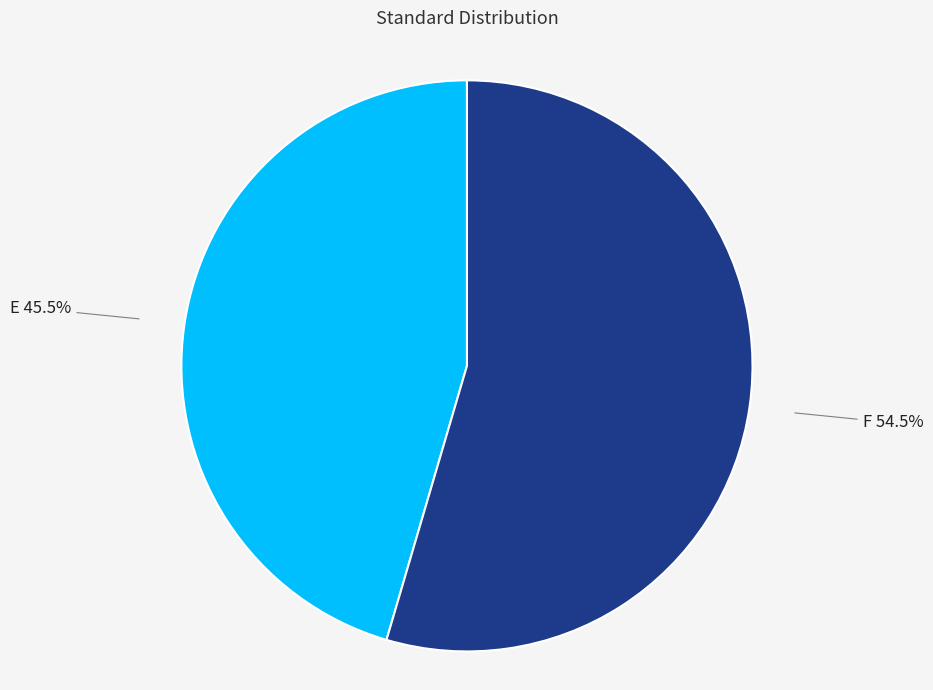

Rank the categories by value from lowest to highest.

E, F